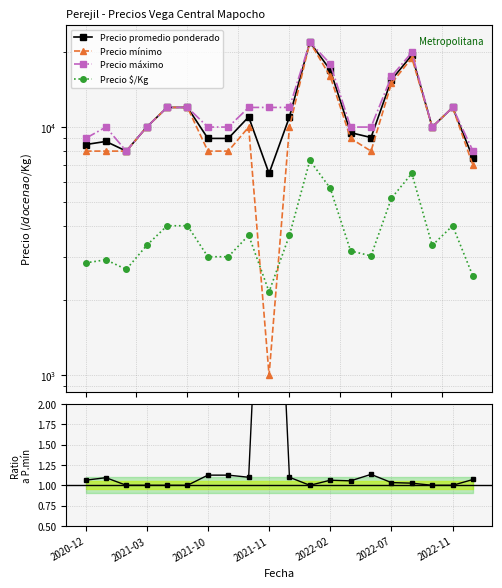

Which series has the largest total across all categories?

Precio máximo